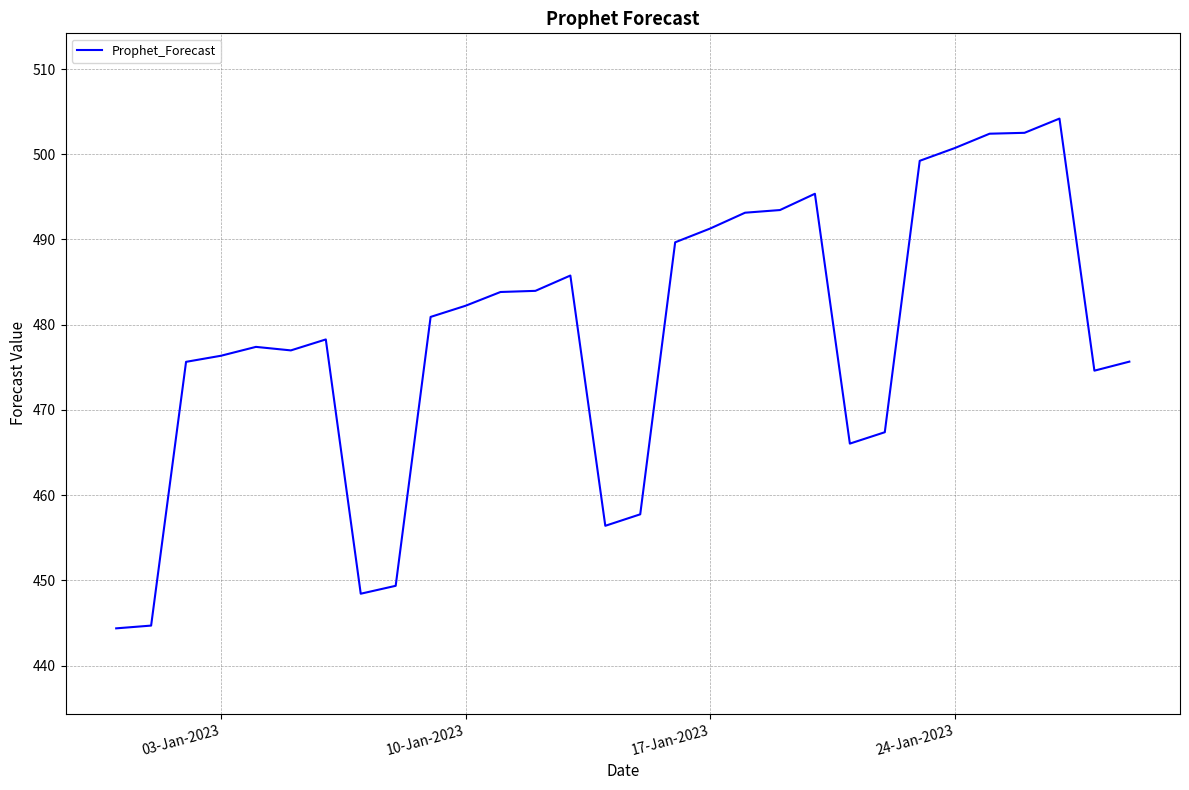

What is the maximum value shown in the chart?

504.2